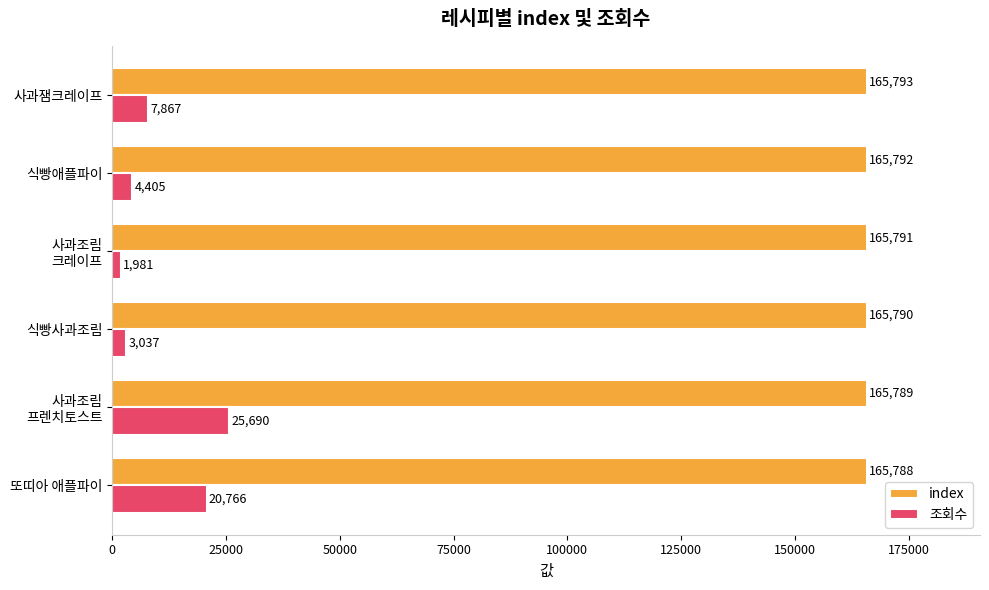

List the labels in order of 조회수 value, smallest first.

사과조림
크레이프, 식빵사과조림, 식빵애플파이, 사과잼크레이프, 또띠아 애플파이, 사과조림
프렌치토스트